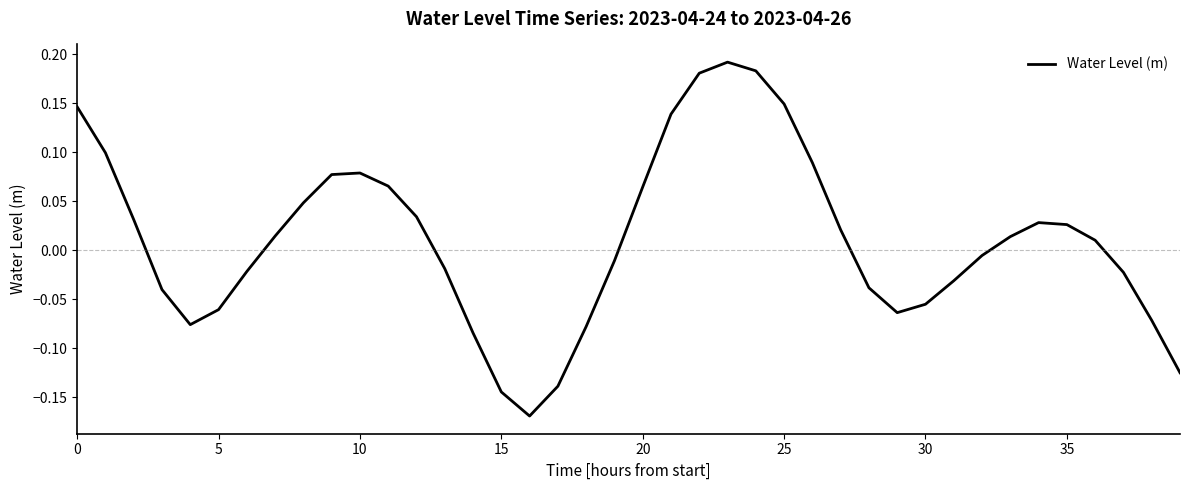

What is the difference between the maximum and minimum values?

0.4